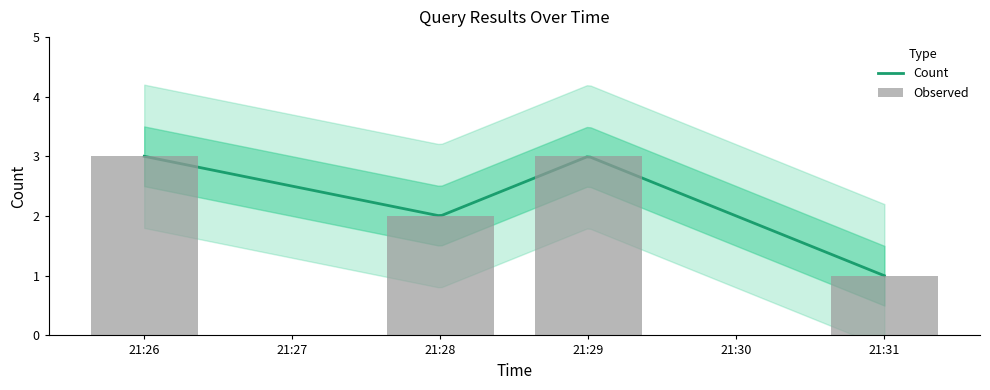

The value at 2019-06-24 21:29:00 is 4. True or false?

False